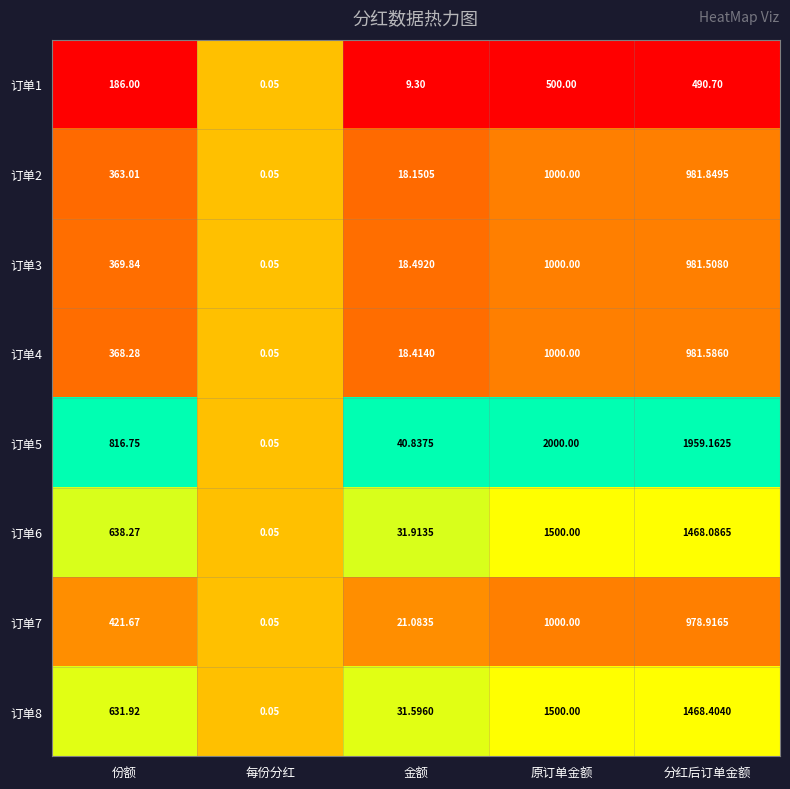

Where is 订单4 nearest to the value 500?

份额